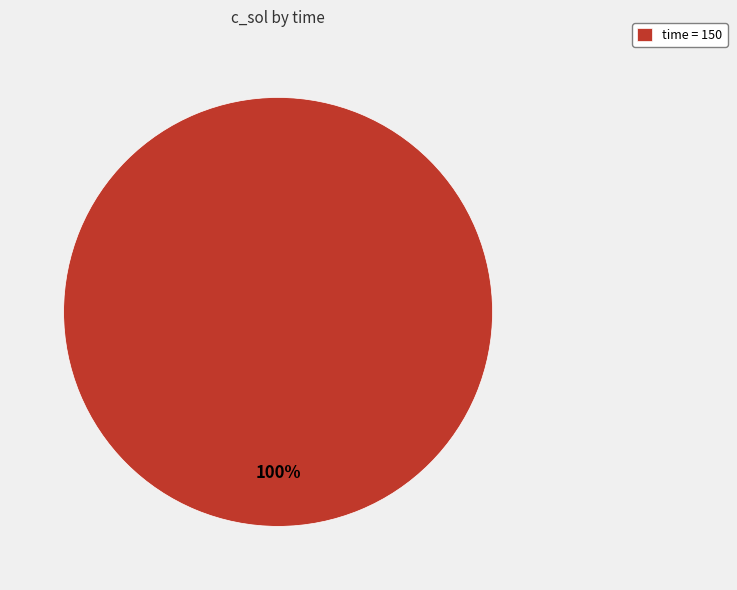

The time = 150 slice represents 100% of the pie. True or false?

True